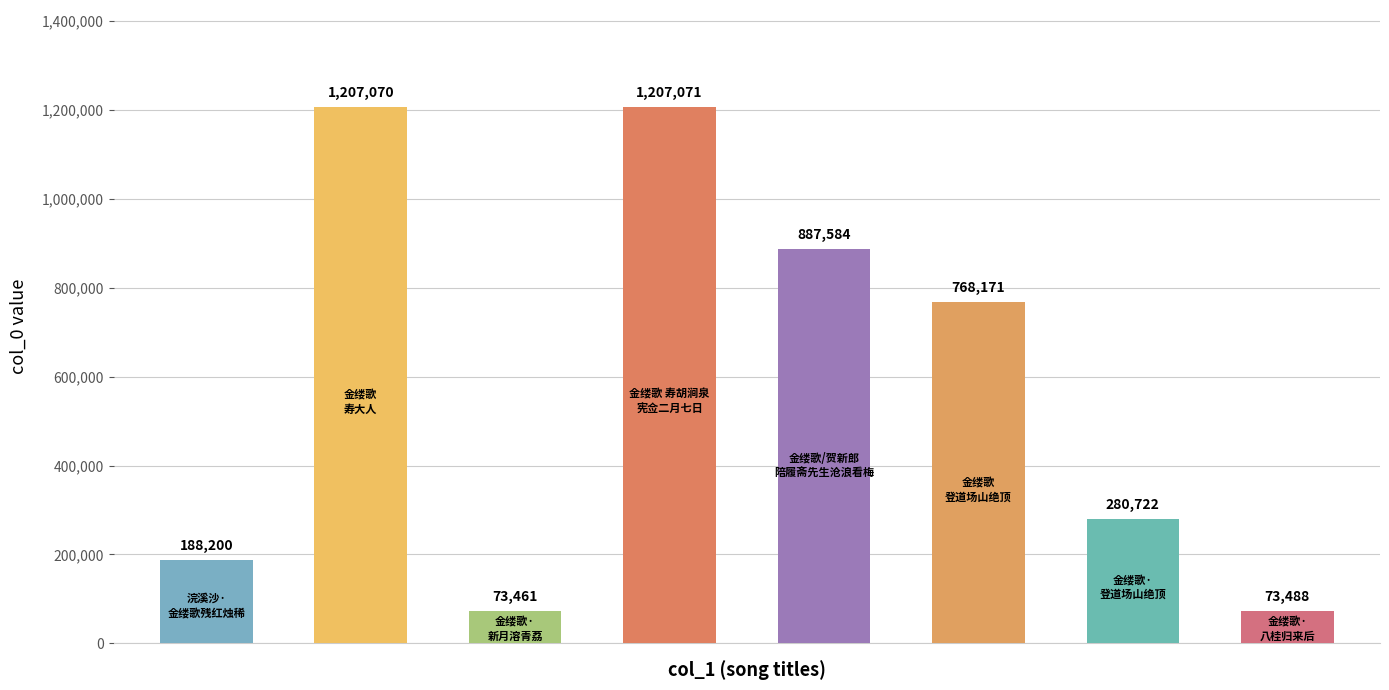

What is the maximum value shown in the chart?

1207071